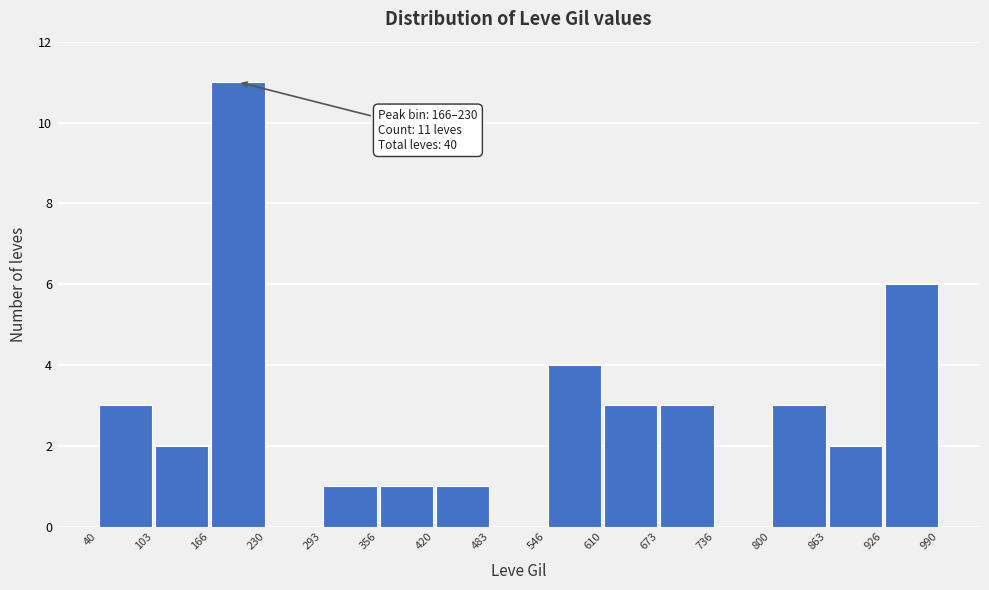

Which range on the x-axis has the tallest bar?

166 to 230